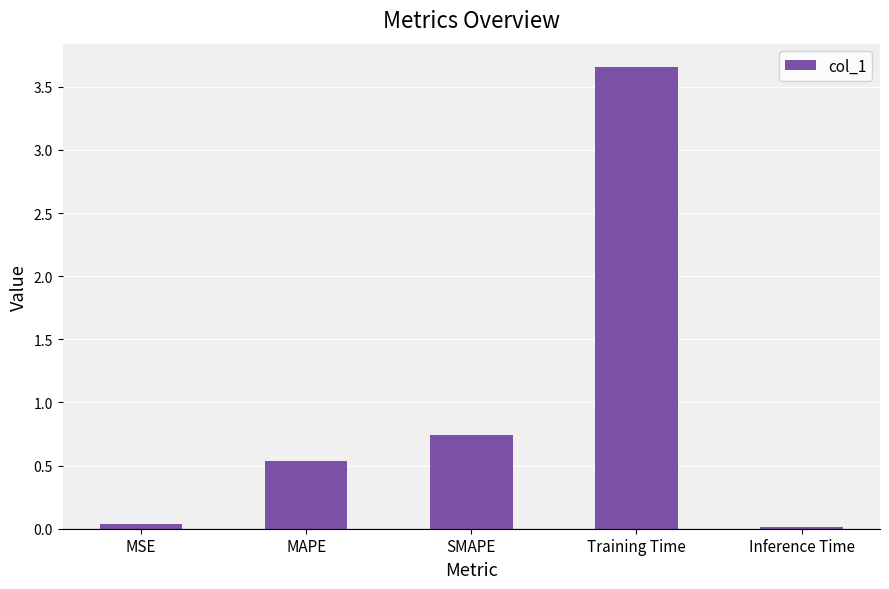

What is the sum of all values?

5.0